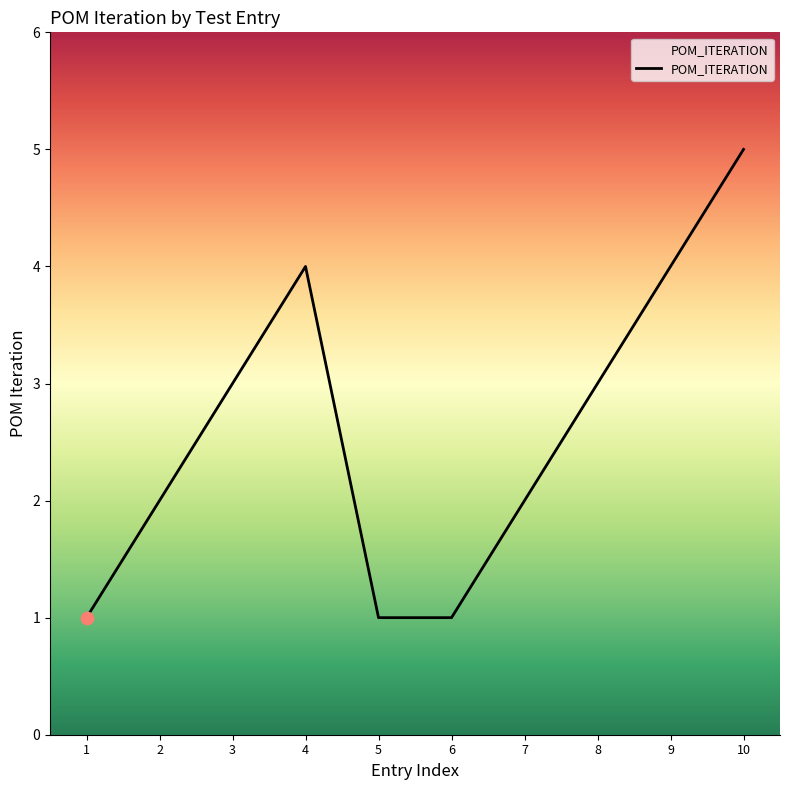

Approximately how many times larger is the value at 6 compared to 10?

0.2